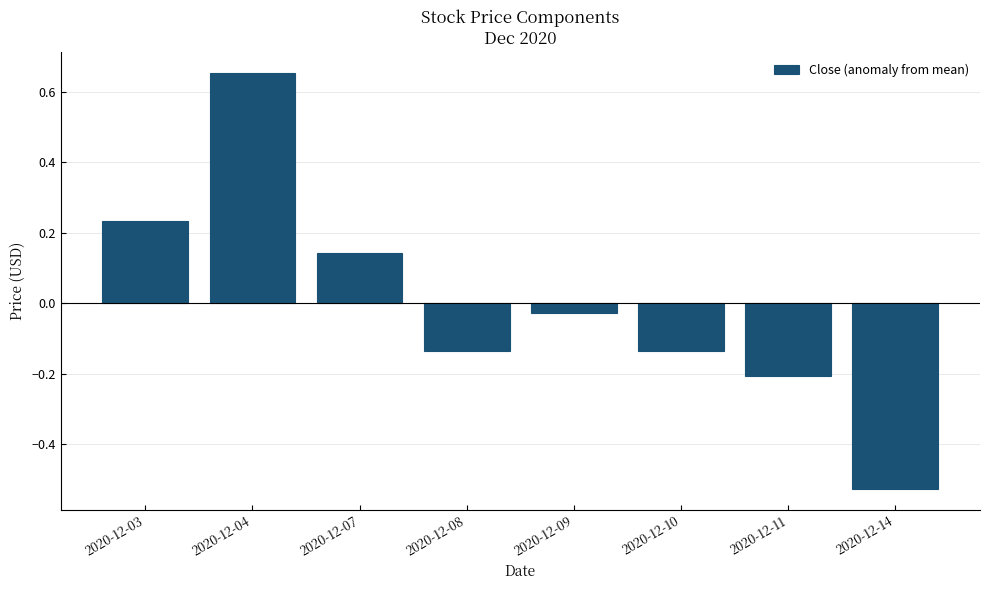

What is the change in value from 2020-12-11 to 2020-12-14?

-0.3